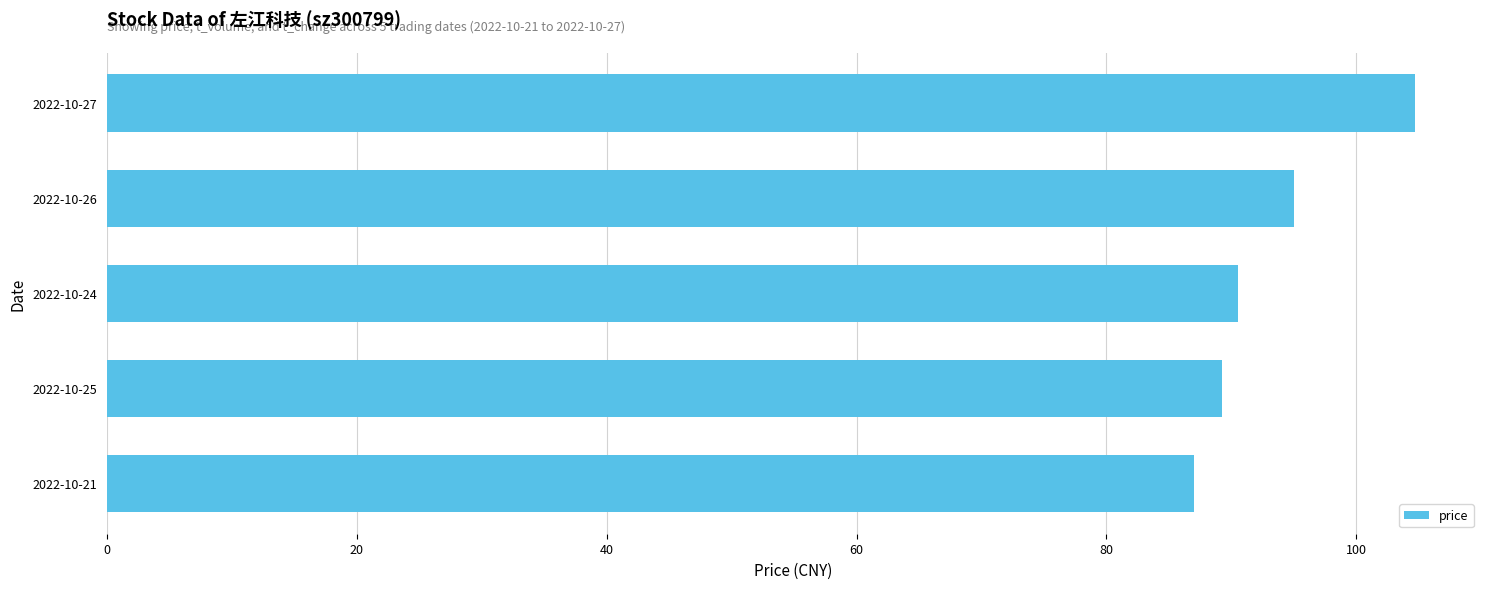

Are the bars horizontal?

Yes